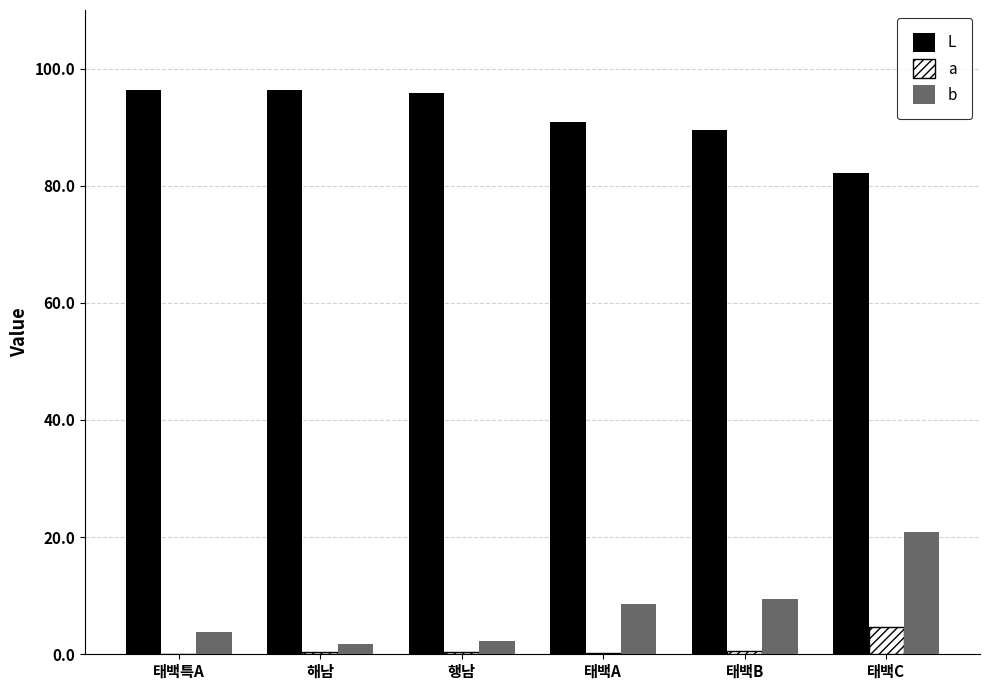

At which category is the sum across all series the highest?

태백C